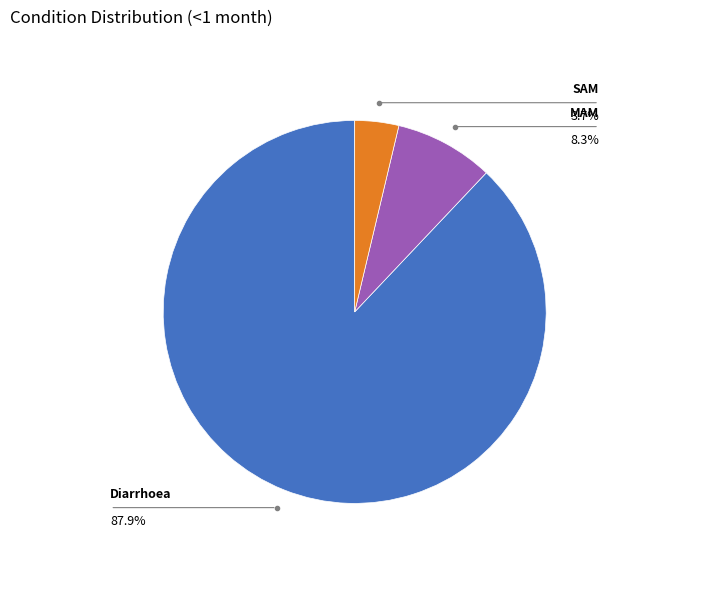

How many segments does this pie chart have?

3